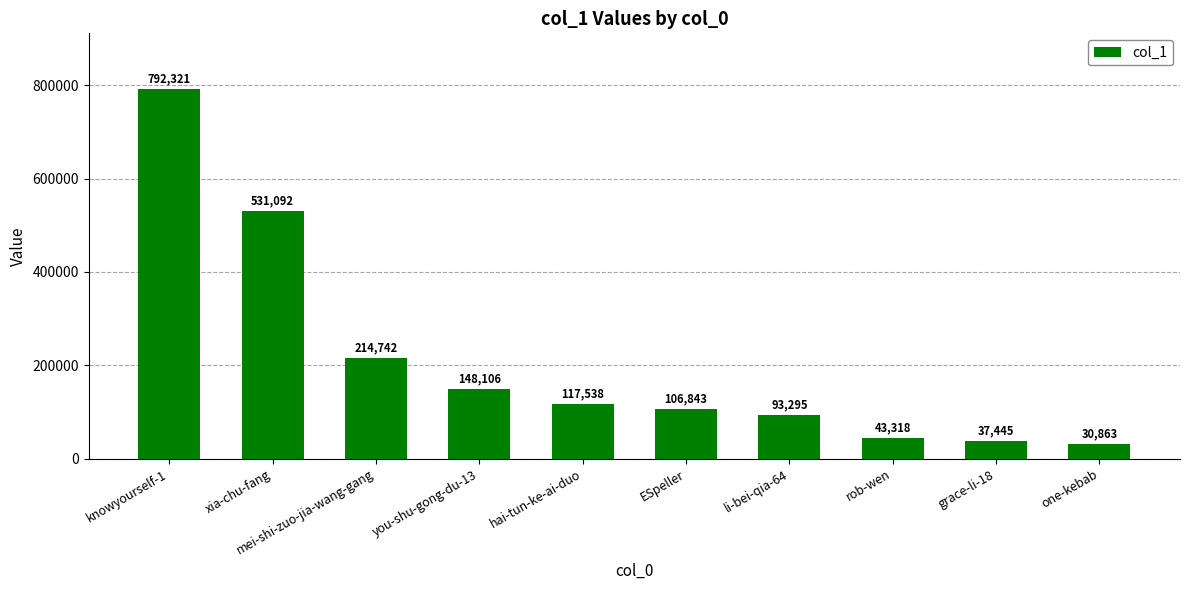

Rank the categories by value from lowest to highest.

one-kebab, grace-li-18, rob-wen, li-bei-qia-64, ESpeller, hai-tun-ke-ai-duo, you-shu-gong-du-13, mei-shi-zuo-jia-wang-gang, xia-chu-fang, knowyourself-1